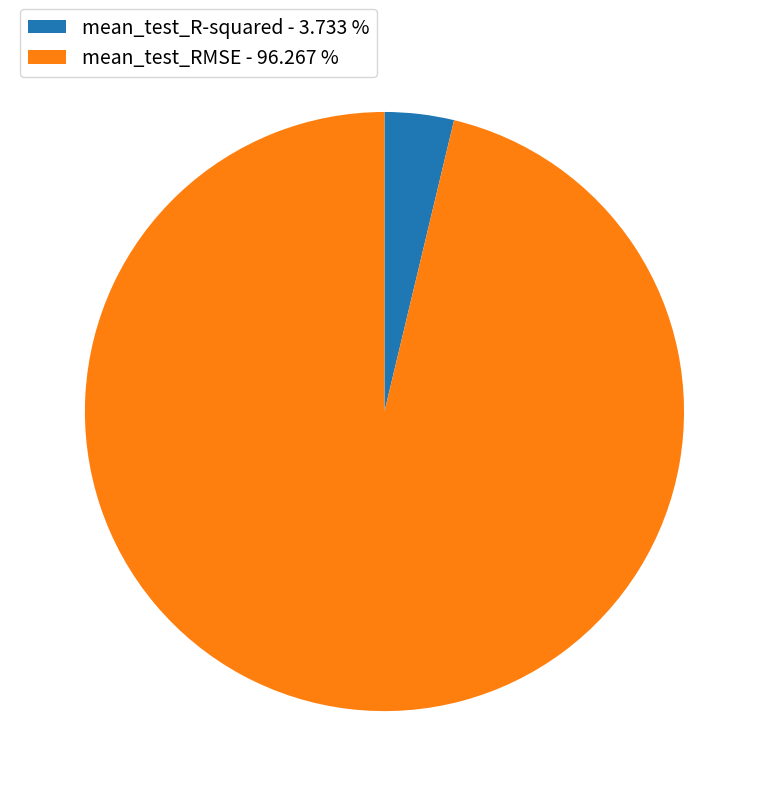

Is mean_test_RMSE the majority of the pie?

Yes